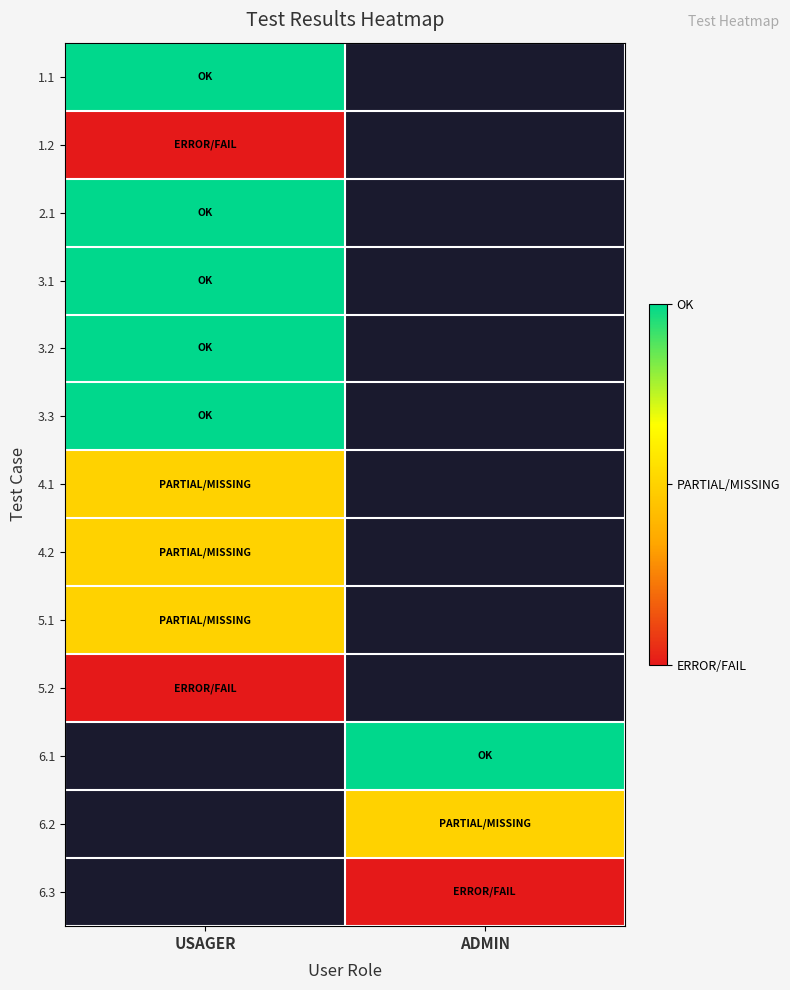

List the series in order of their overall mean, lowest first.

1.1, 1.2, 2.1, 3.1, 3.2, 3.3, 4.1, 4.2, 5.1, 5.2, 6.1, 6.2, 6.3